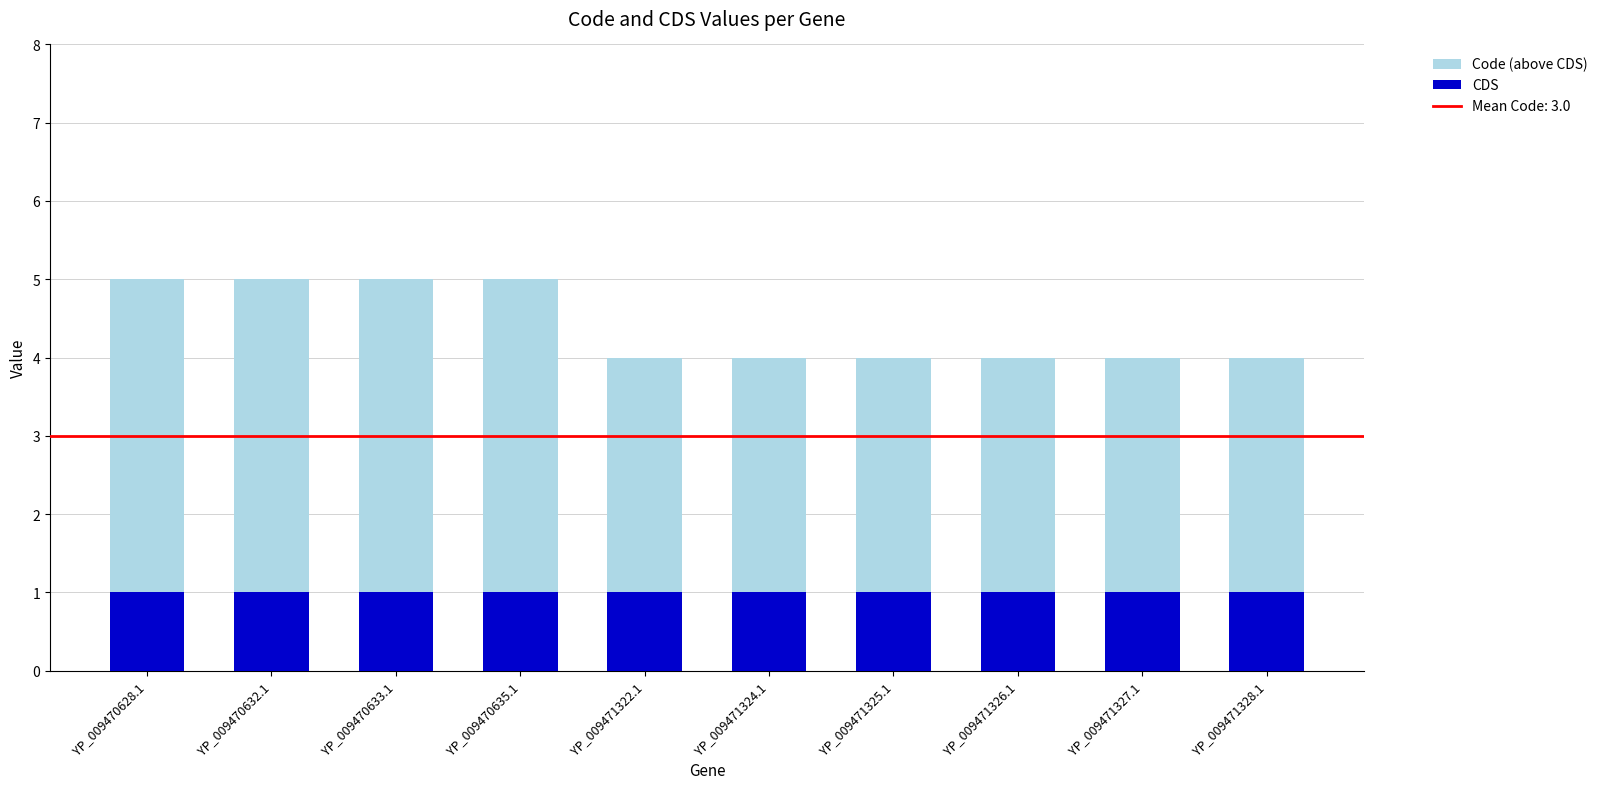

How many categories are shown in the chart?

10